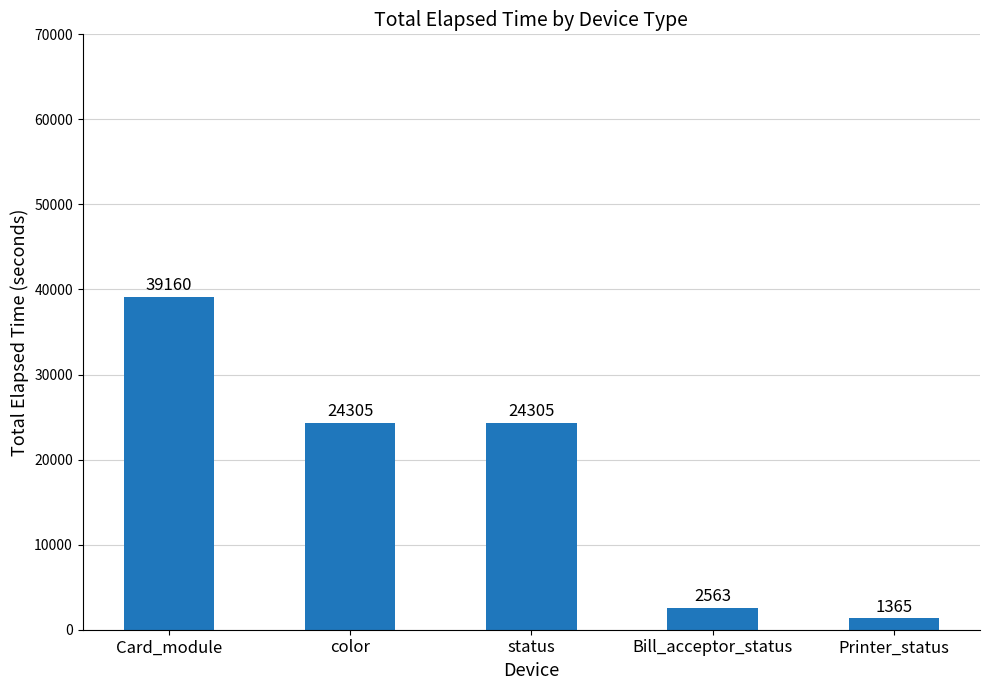

True or false: the data shows 2563 at Bill_acceptor_status.

True